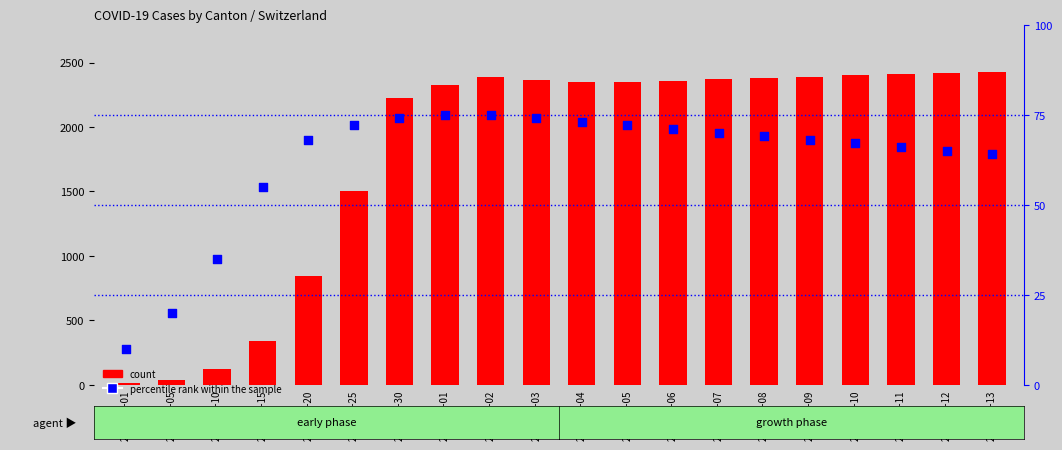

Which series has the widest spread of Y values?

count